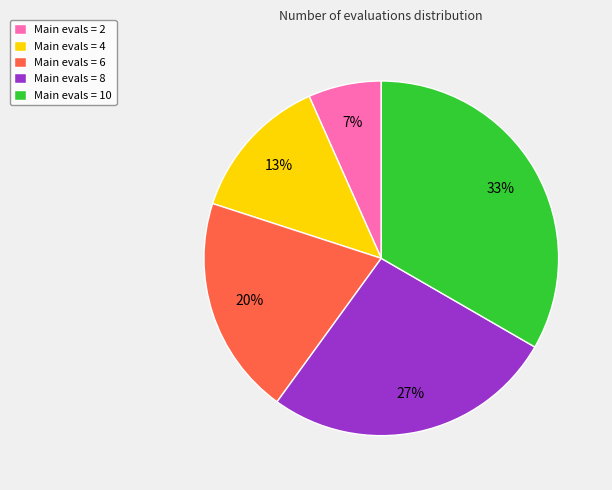

Is the sum of Main evals = 4 and Main evals = 8 greater than half?

No